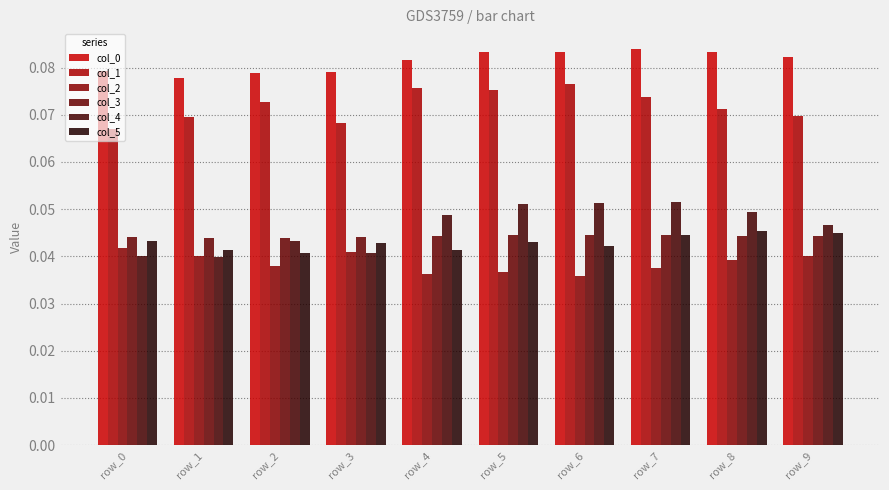

The value of col_4 at row_6 is 0.1. True or false?

True